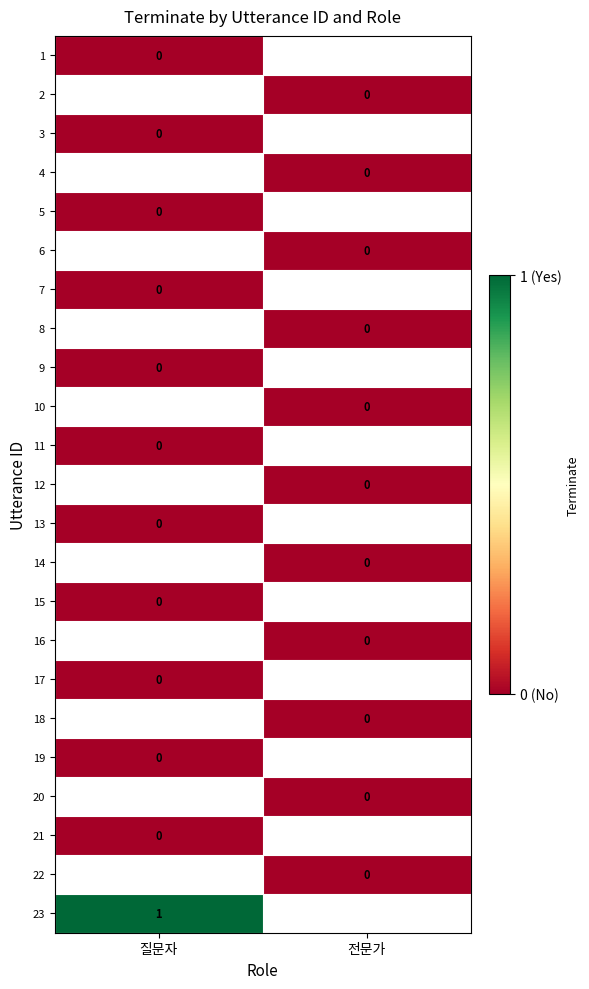

How many data points does each series have?

2